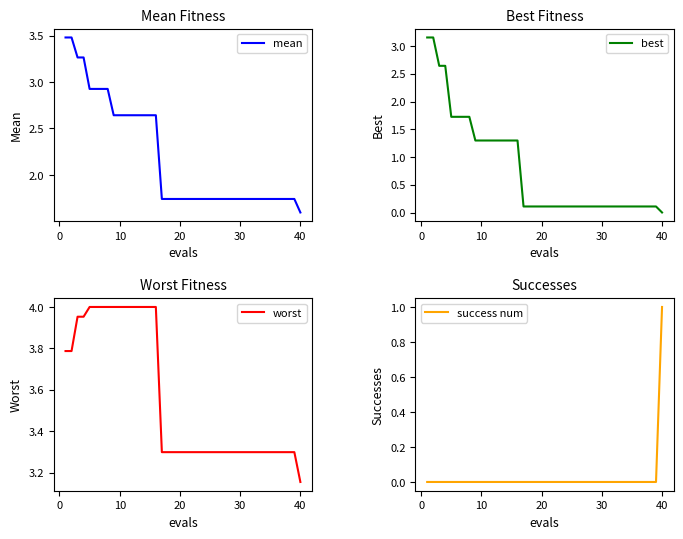

Does the chart display data point markers on the line(s)?

No